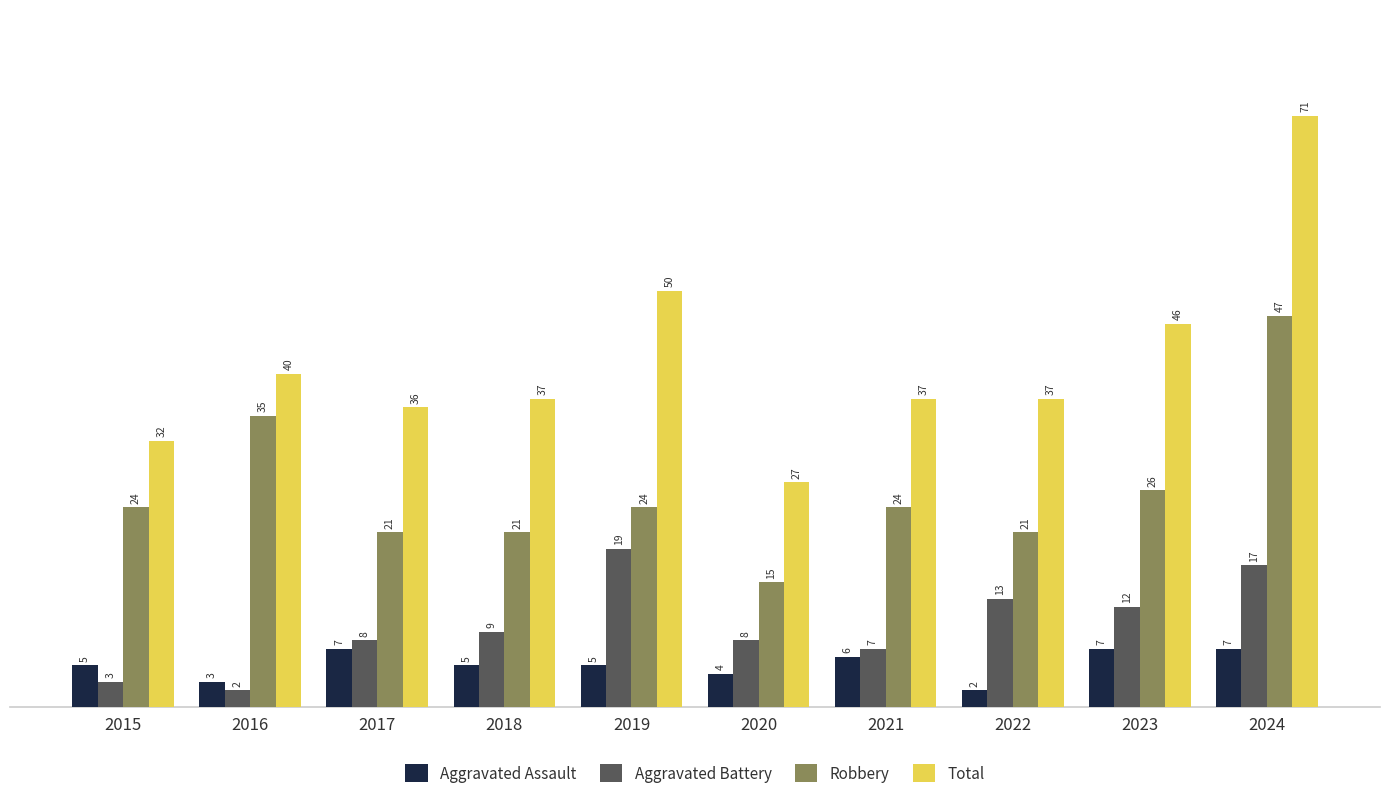

True or false: Total has a value of 46 at 2023.

True